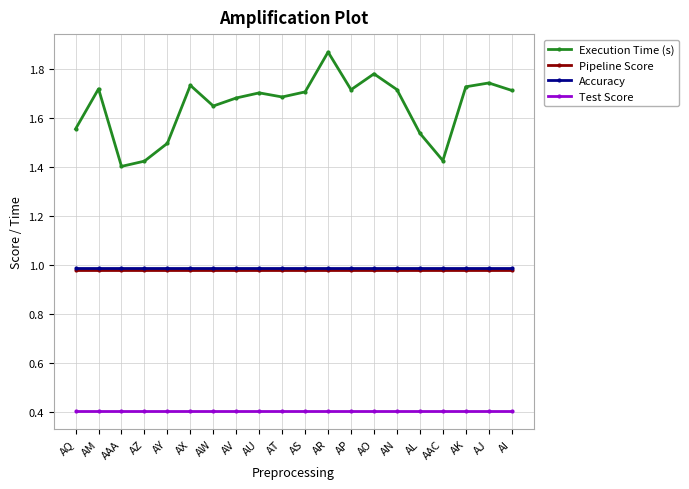

True or false: Pipeline Score and Execution Time (s) cross at least once.

False